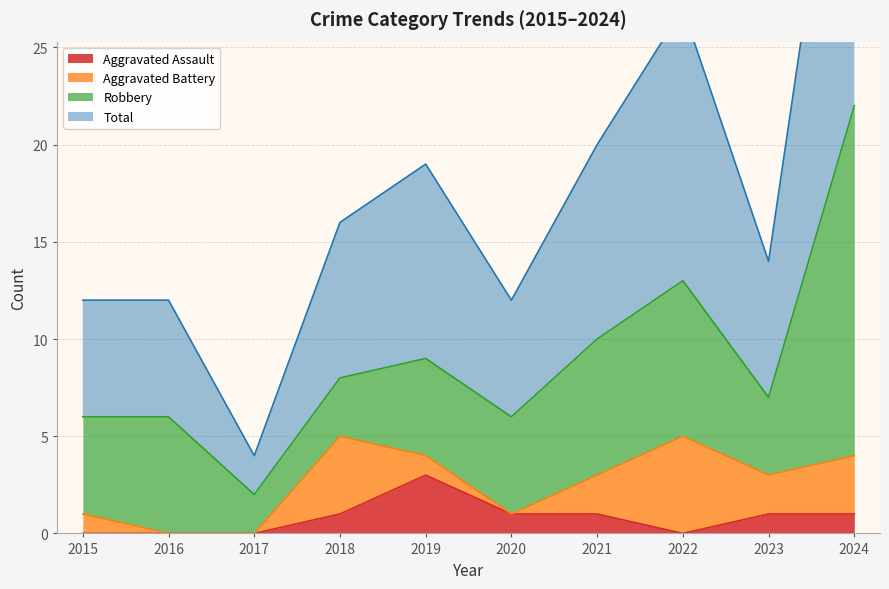

At which label is Aggravated Assault closest to 1?

2018